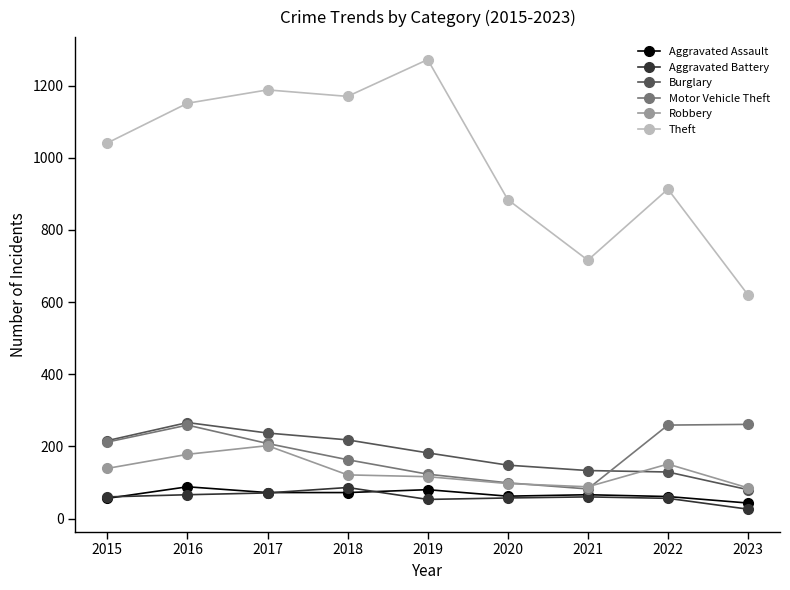

What are all the series names shown in the legend?

Aggravated Assault, Aggravated Battery, Burglary, Motor Vehicle Theft, Robbery, Theft